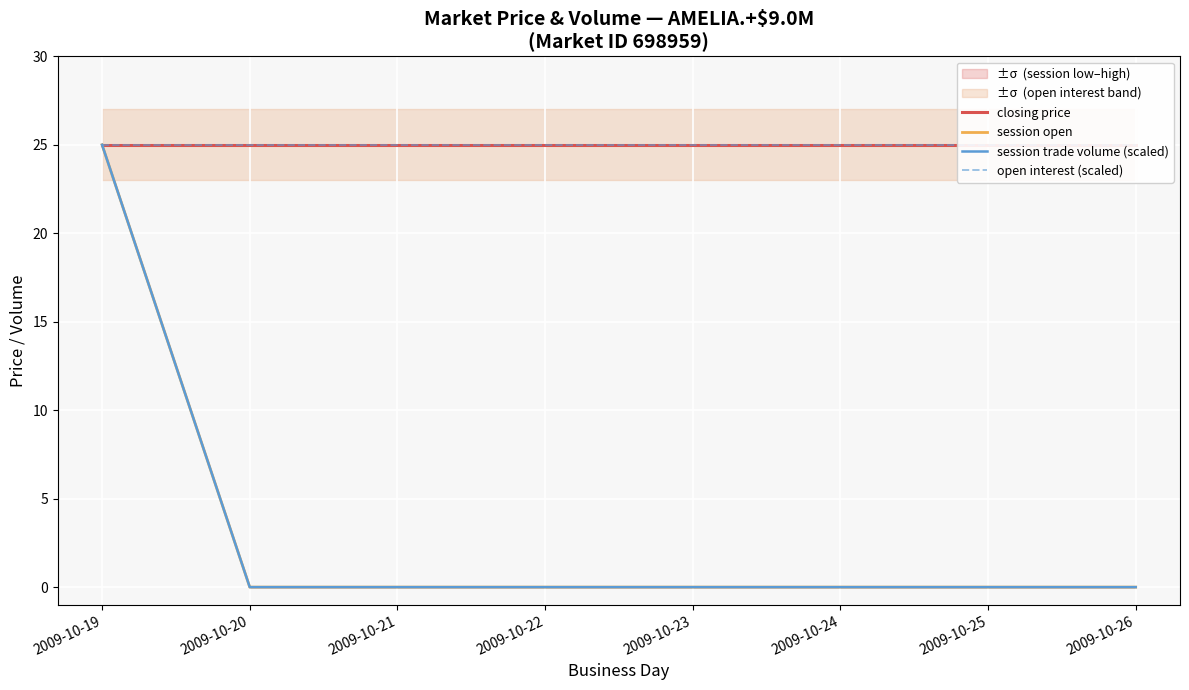

At which label is session trade volume (scaled) closest to 12?

2009-10-20